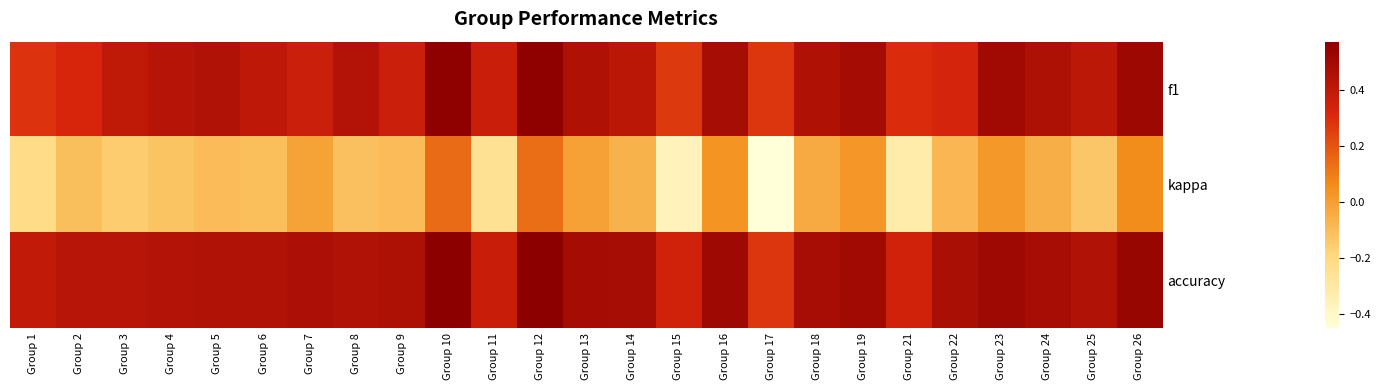

Which category has the lowest value across all series?

Group 17